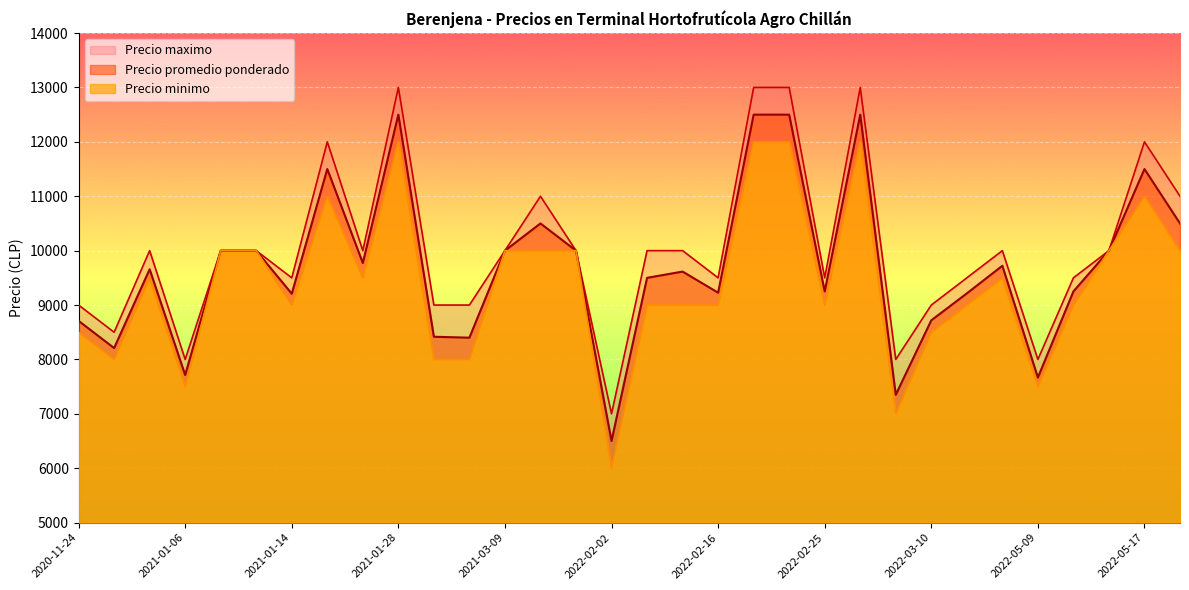

What is the difference between the second highest and second lowest values in the Precio promedio ponderado series?

5150